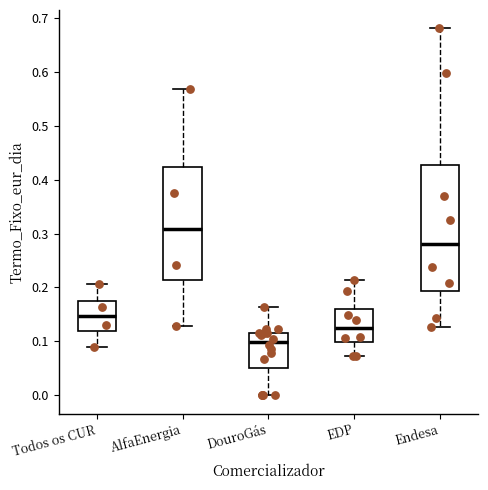

Where is the lower edge of the box for DouroGás on the y-axis? The values are not printed on the chart, so give them approximately, as read against the axis.

0.05